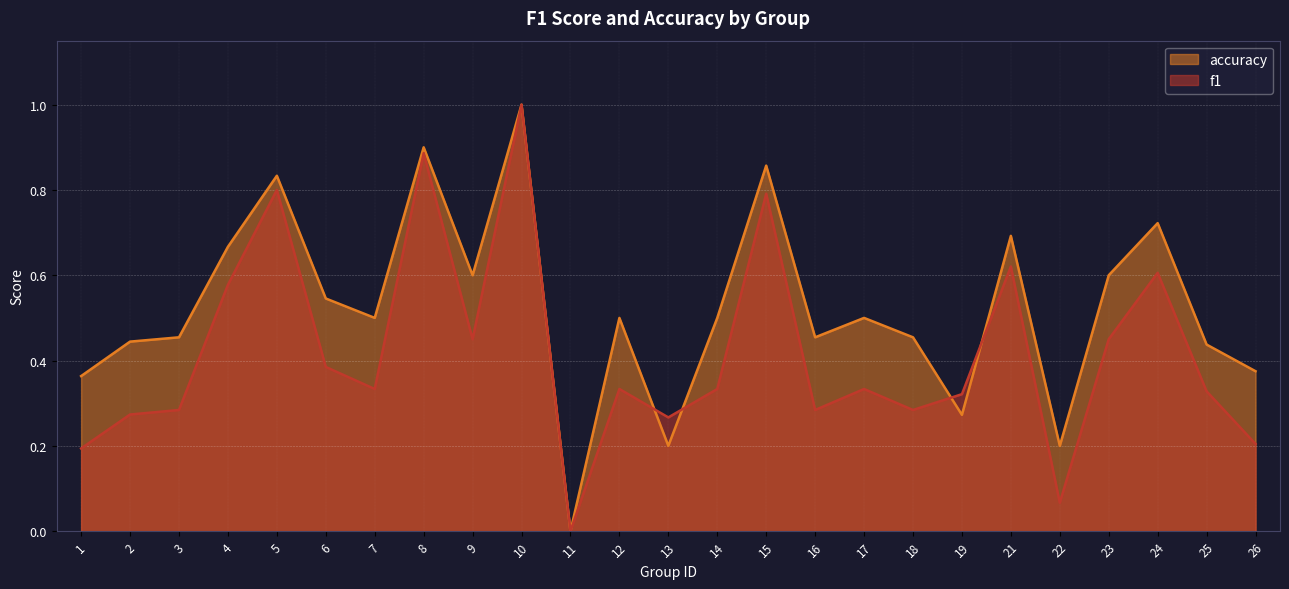

Rank the series by their average value, from lowest to highest.

f1, accuracy